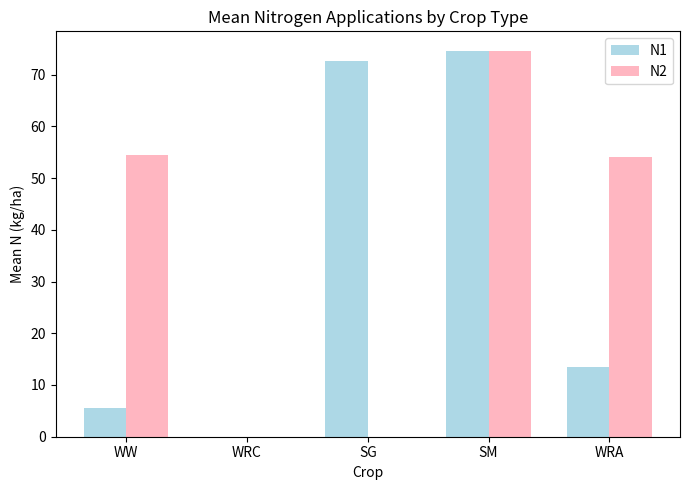

How many data points does each series have?

5